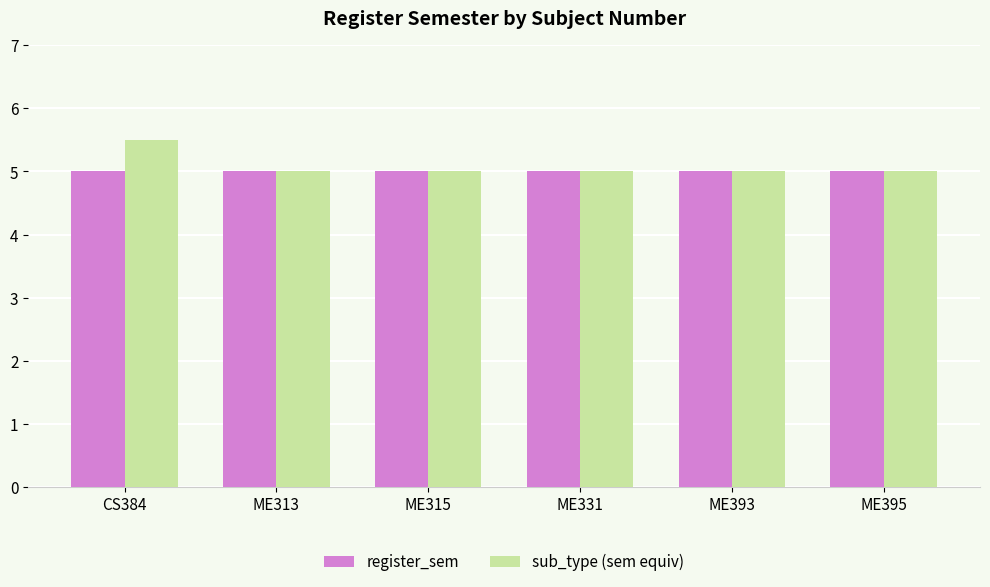

What is the minimum value shown in the chart?

5.0